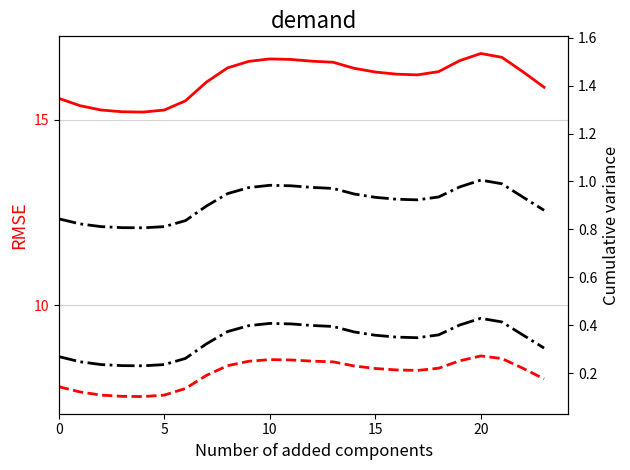

What is the sum of all col_4 values?

402.8